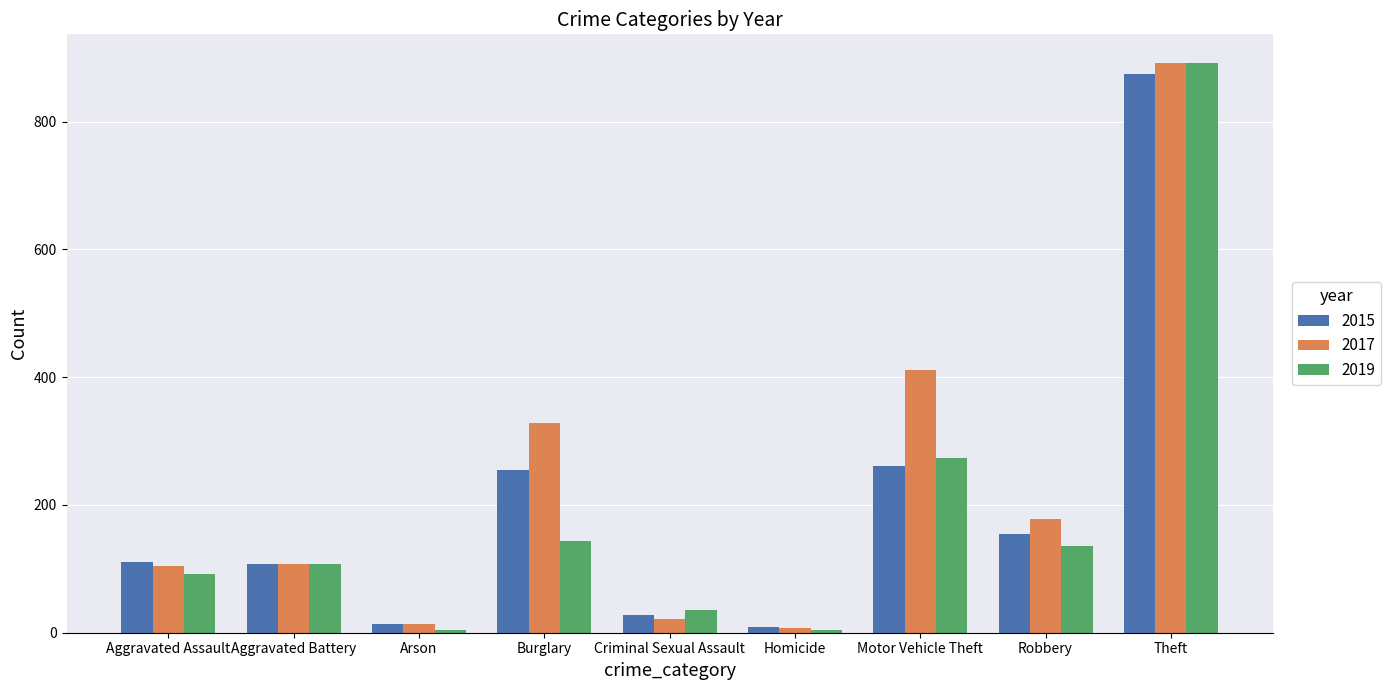

Are the bars grouped side by side (vs. stacked)?

Yes